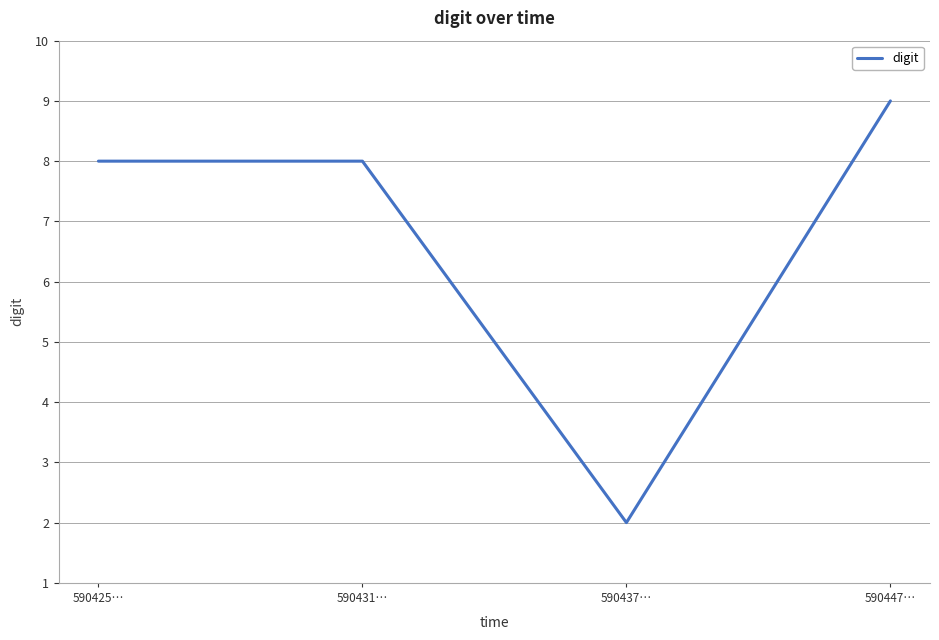

Where is the first local minimum?

590437…